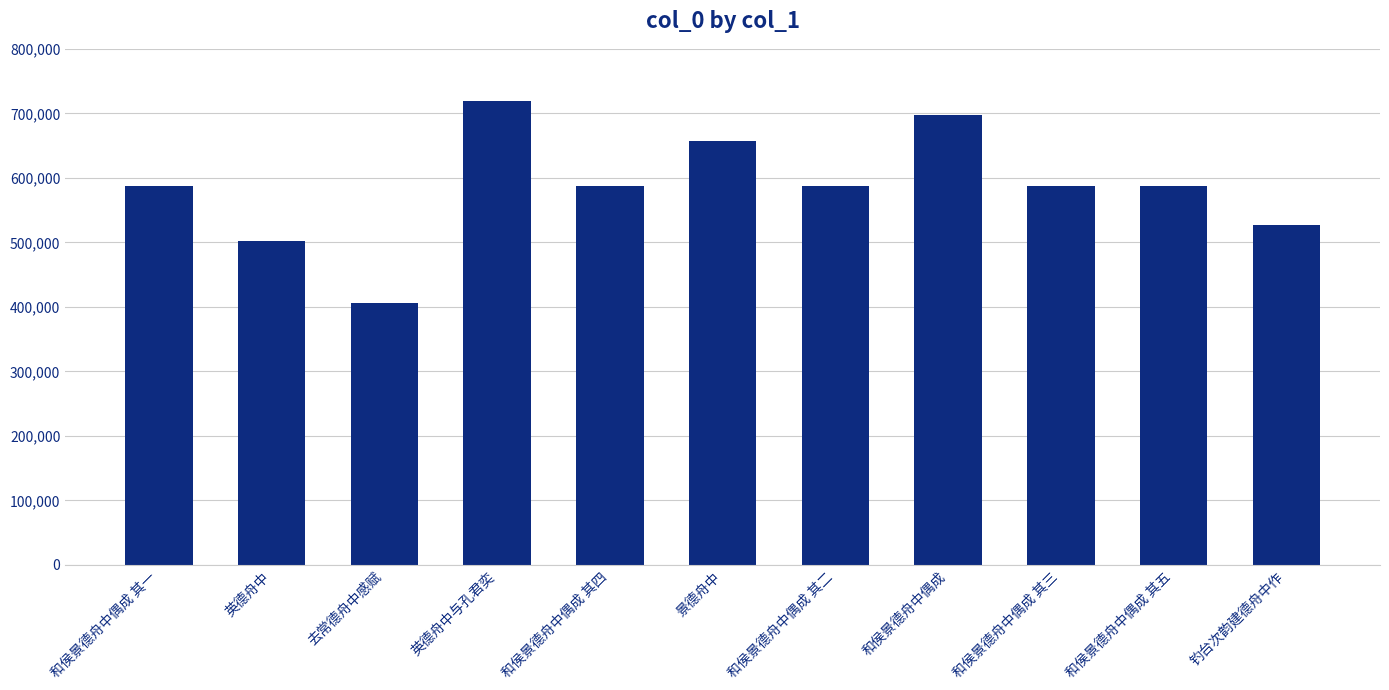

What is the label of the 3rd bar from the right?

和侯景德舟中偶成 其三